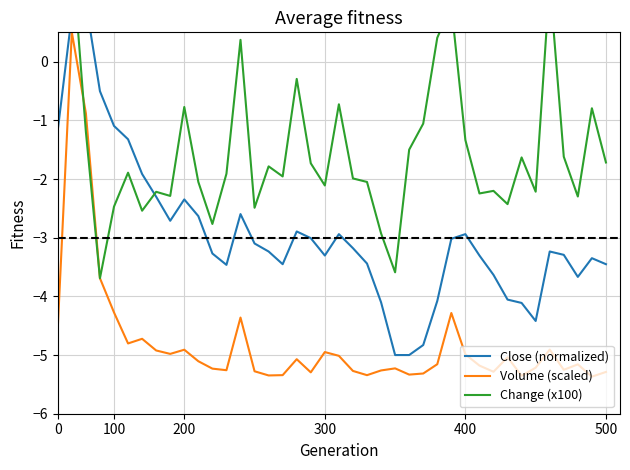

What is the maximum value for Volume (scaled)?

0.5